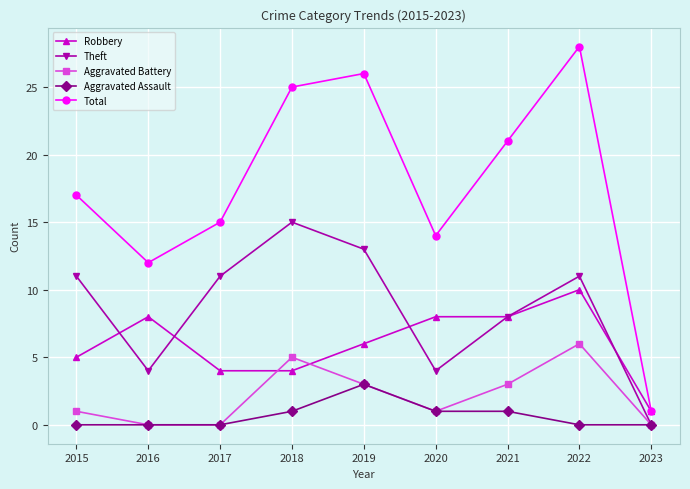

What is the sum of the Aggravated Assault values at 2021 and 2023?

1